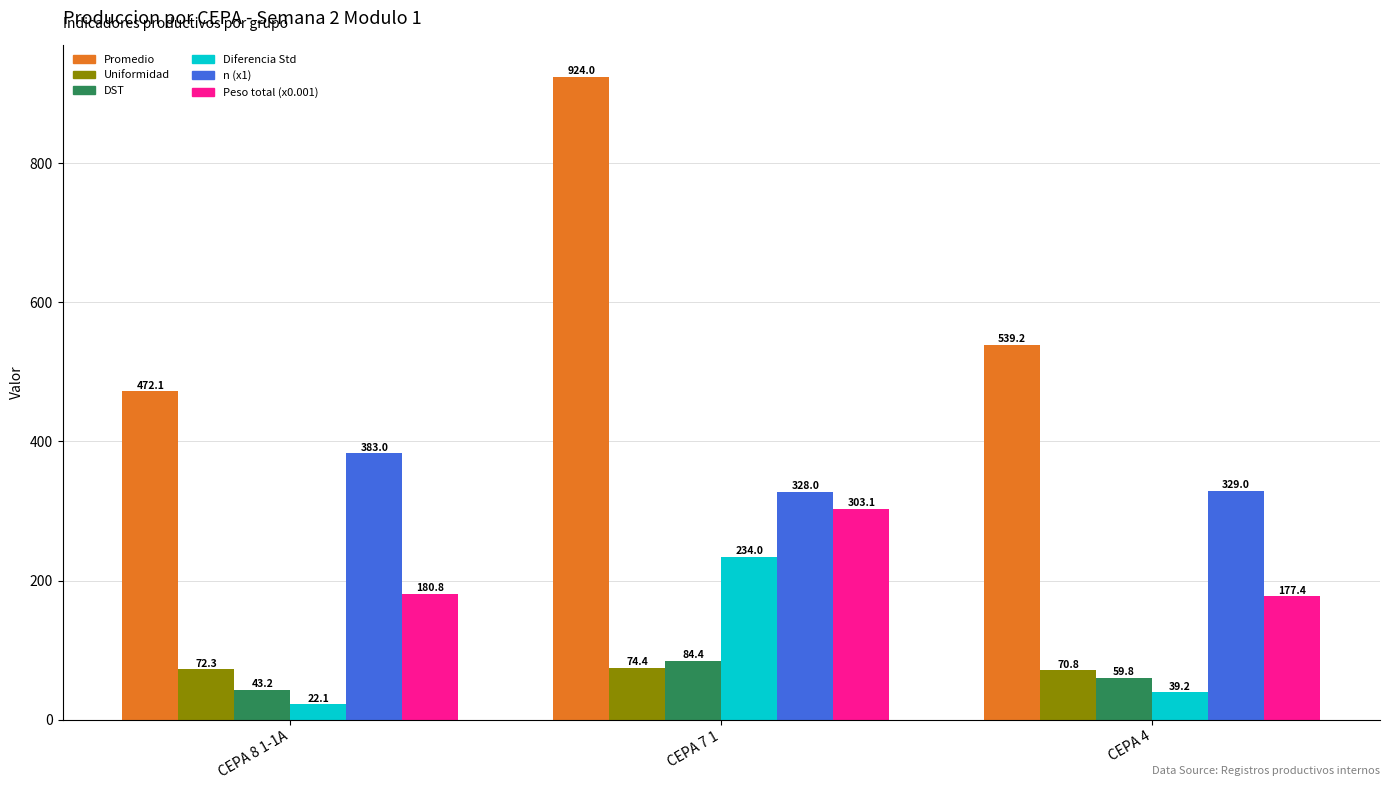

Which series has the largest total across all categories?

Promedio